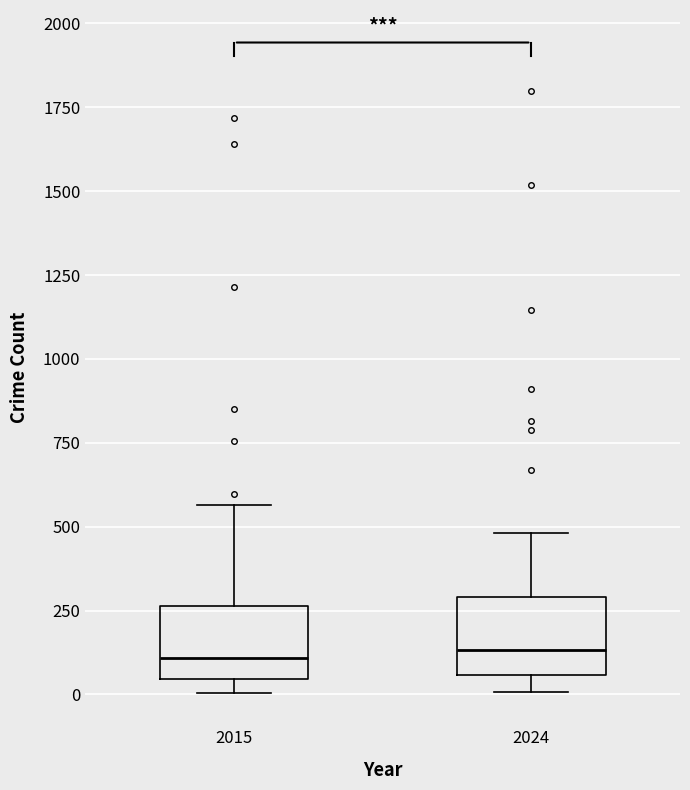

Where is the lower edge of the box at x = 2024 on the y-axis? The values are not printed on the chart, so give them approximately, as read against the axis.

50